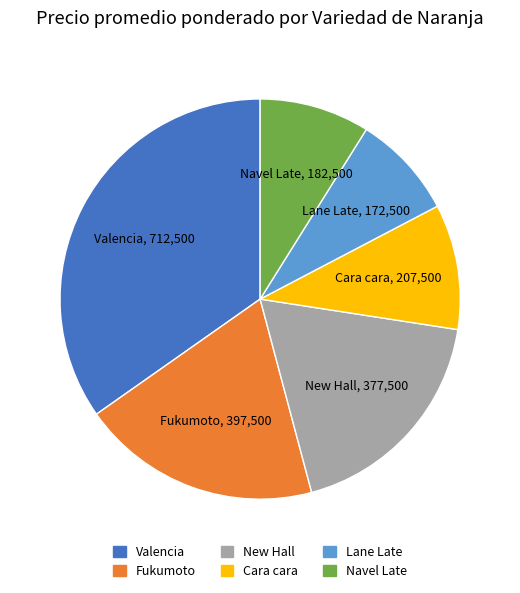

Which category has the biggest portion of the pie?

Valencia